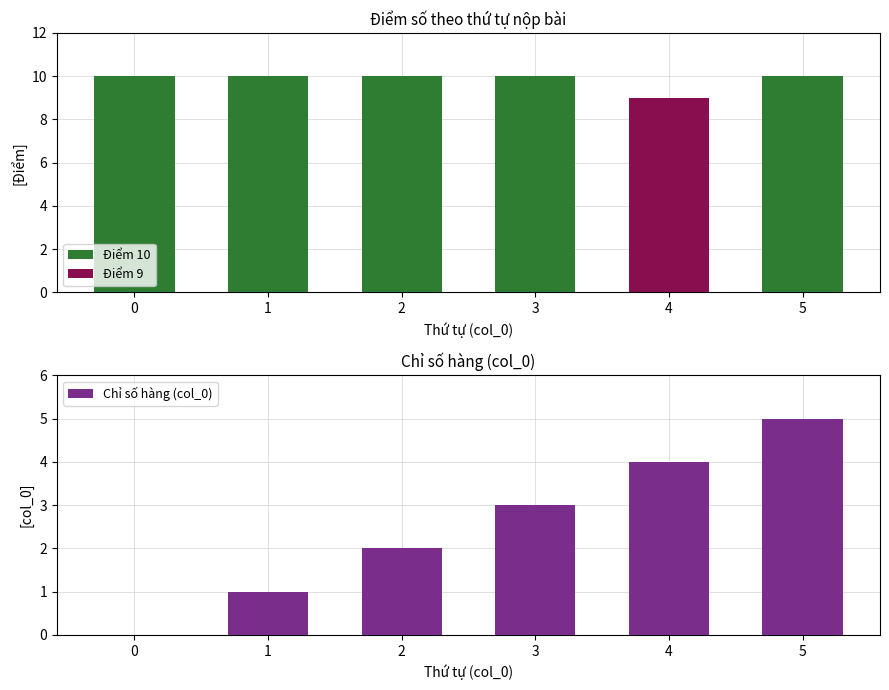

What is the sum of all values?

15